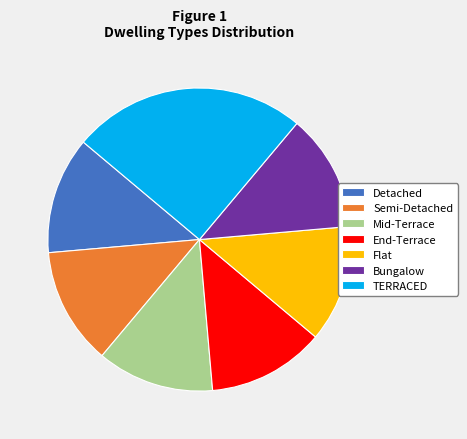

Does any single category account for the majority?

No